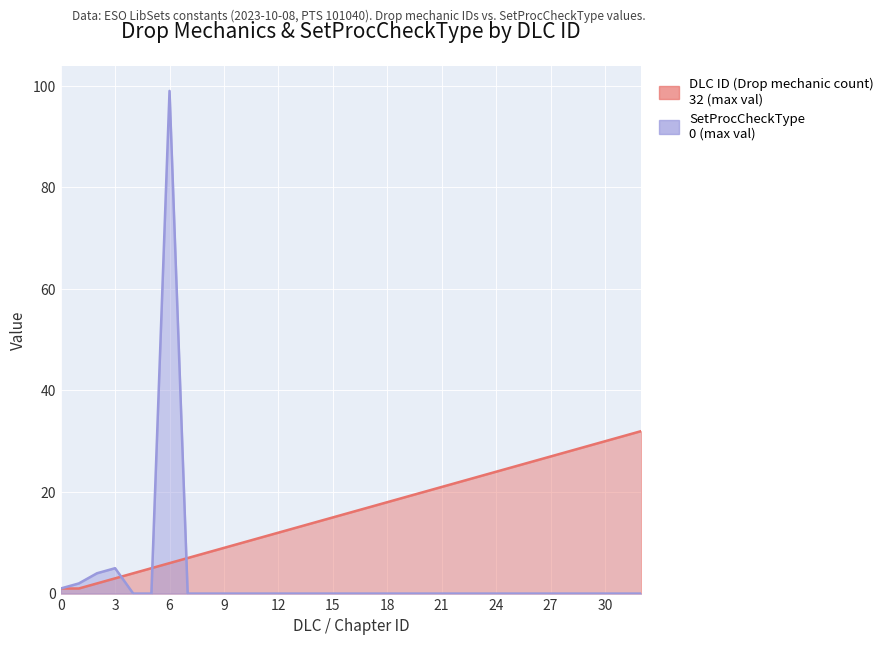

How many times do SetProcCheckType and DLC ID (Drop mechanic count) cross each other?

3